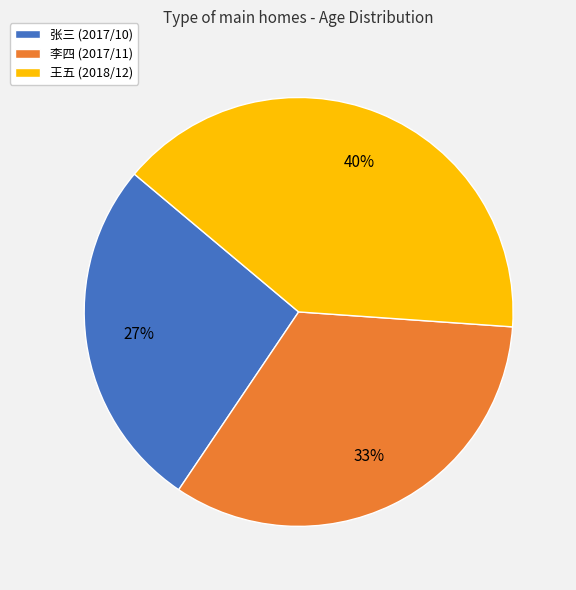

Combined, do 王五 (2018/12) and 张三 (2017/10) account for over 50%?

Yes